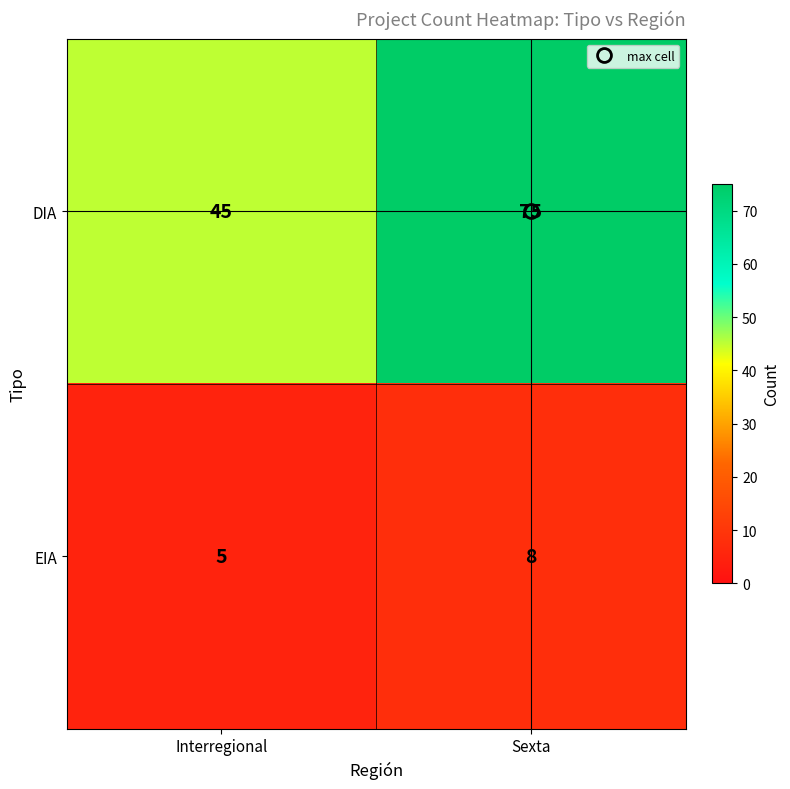

What is the maximum value for DIA?

75